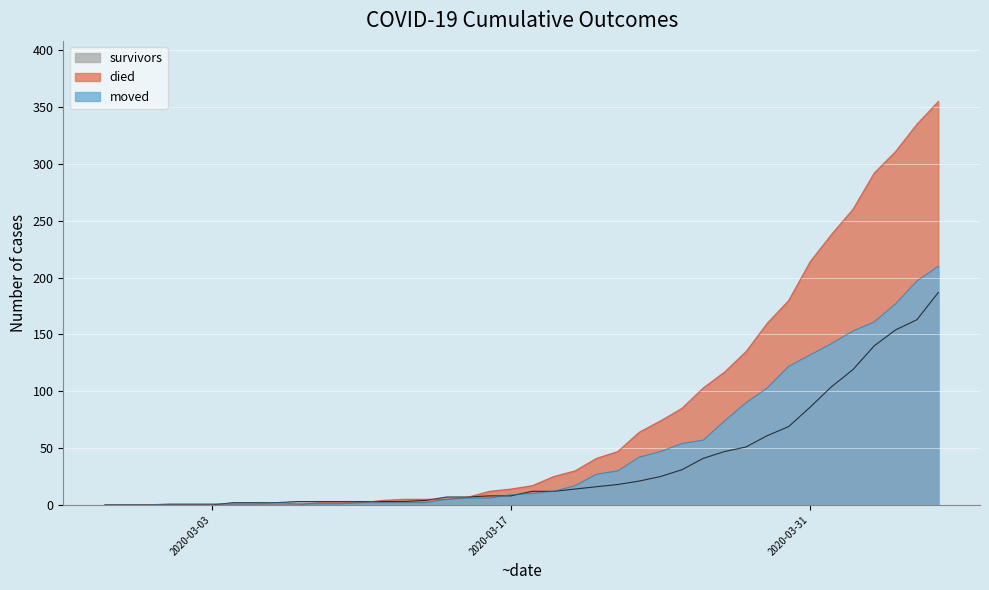

Reading left to right, list all the values displayed in this chart.

survivors: 2020-02-27=0	2020-02-28=0	2020-02-29=0	2020-03-01=0	2020-03-02=0	2020-03-03=0	2020-03-04=2	2020-03-05=2	2020-03-06=2	2020-03-07=3	2020-03-08=3	2020-03-09=3	2020-03-10=3	2020-03-11=3	2020-03-12=3	2020-03-13=4	2020-03-14=7	2020-03-15=7	2020-03-16=8	2020-03-17=8	2020-03-18=12	2020-03-19=12	2020-03-20=14	2020-03-21=16	2020-03-22=18	2020-03-23=21	2020-03-24=25	2020-03-25=31	2020-03-26=41	2020-03-27=47	2020-03-28=51	2020-03-29=61	2020-03-30=69	2020-03-31=86	2020-04-01=104	2020-04-02=119	2020-04-03=140	2020-04-04=154	2020-04-05=163	2020-04-06=187
died: 2020-02-27=0	2020-02-28=0	2020-02-29=0	2020-03-01=0	2020-03-02=0	2020-03-03=0	2020-03-04=0	2020-03-05=0	2020-03-06=0	2020-03-07=0	2020-03-08=2	2020-03-09=2	2020-03-10=2	2020-03-11=4	2020-03-12=5	2020-03-13=5	2020-03-14=5	2020-03-15=7	2020-03-16=12	2020-03-17=14	2020-03-18=17	2020-03-19=25	2020-03-20=30	2020-03-21=41	2020-03-22=47	2020-03-23=64	2020-03-24=74	2020-03-25=85	2020-03-26=103	2020-03-27=117	2020-03-28=135	2020-03-29=160	2020-03-30=180	2020-03-31=214	2020-04-01=238	2020-04-02=260	2020-04-03=292	2020-04-04=311	2020-04-05=335	2020-04-06=355
moved: 2020-02-27=0	2020-02-28=0	2020-02-29=0	2020-03-01=1	2020-03-02=1	2020-03-03=1	2020-03-04=1	2020-03-05=1	2020-03-06=2	2020-03-07=1	2020-03-08=1	2020-03-09=1	2020-03-10=2	2020-03-11=2	2020-03-12=2	2020-03-13=2	2020-03-14=5	2020-03-15=6	2020-03-16=6	2020-03-17=9	2020-03-18=10	2020-03-19=12	2020-03-20=17	2020-03-21=27	2020-03-22=30	2020-03-23=42	2020-03-24=47	2020-03-25=54	2020-03-26=57	2020-03-27=74	2020-03-28=90	2020-03-29=103	2020-03-30=122	2020-03-31=132	2020-04-01=142	2020-04-02=153	2020-04-03=161	2020-04-04=177	2020-04-05=197	2020-04-06=210